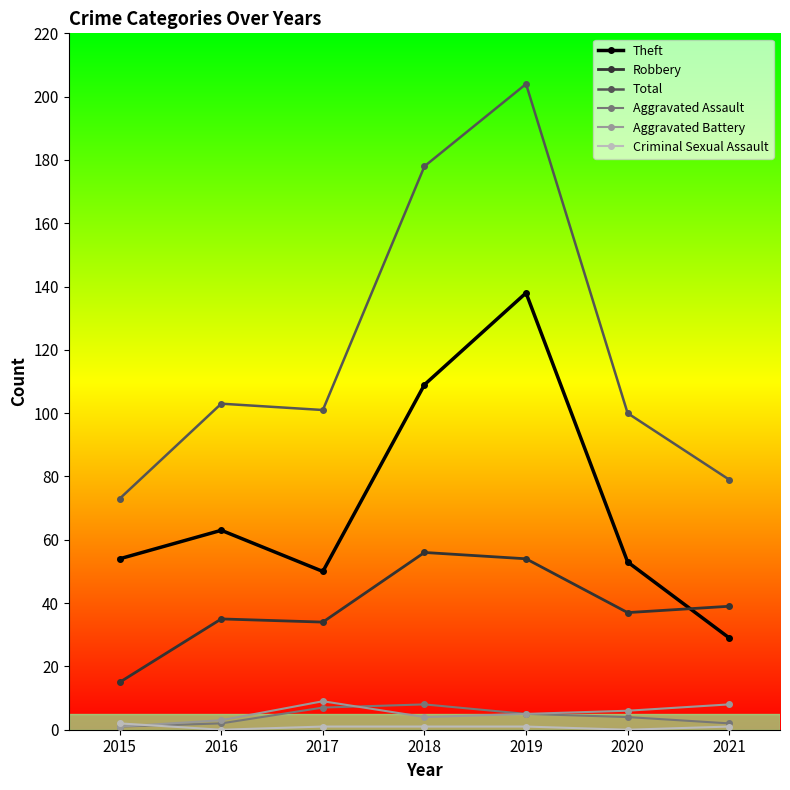

What is the difference between the Robbery values at 2017 and 2020?

3